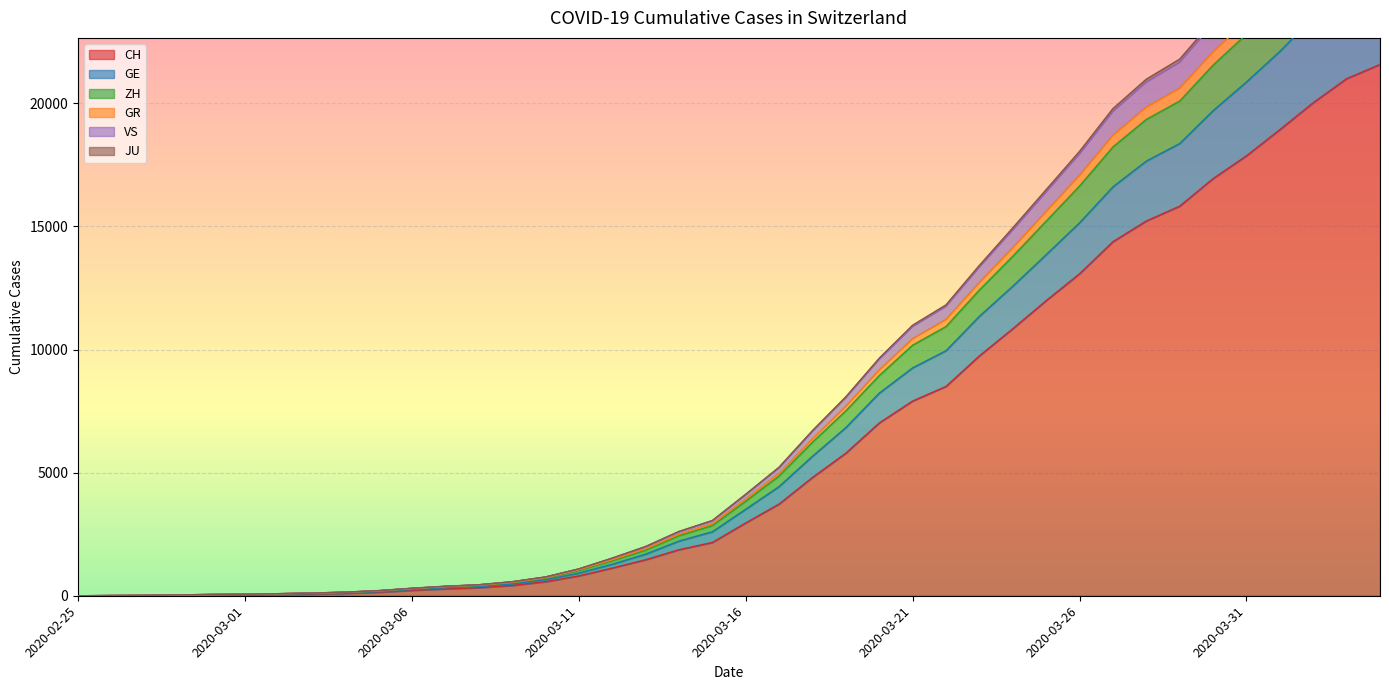

Is the value of ZH at 2020-04-03 greater than the value of GE at 2020-04-02?

Yes